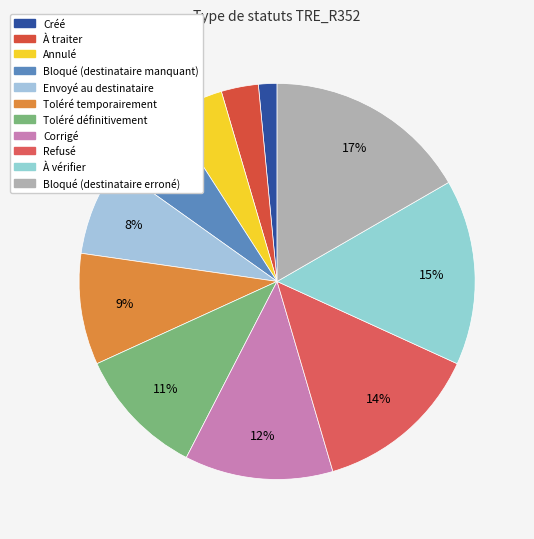

The Envoyé au destinataire slice represents 8% of the pie. True or false?

True